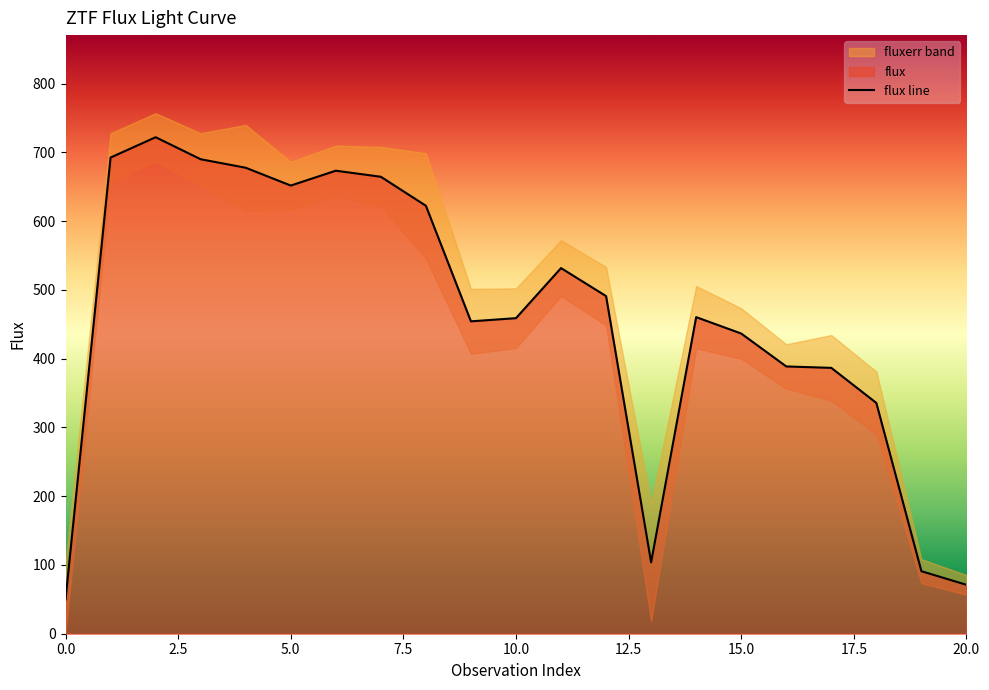

List the labels in order of value, smallest first.

0, 20, 19, 13, 18, 17, 16, 15, 9, 10, 14, 12, 11, 8, 5, 7, 6, 4, 3, 1, 2